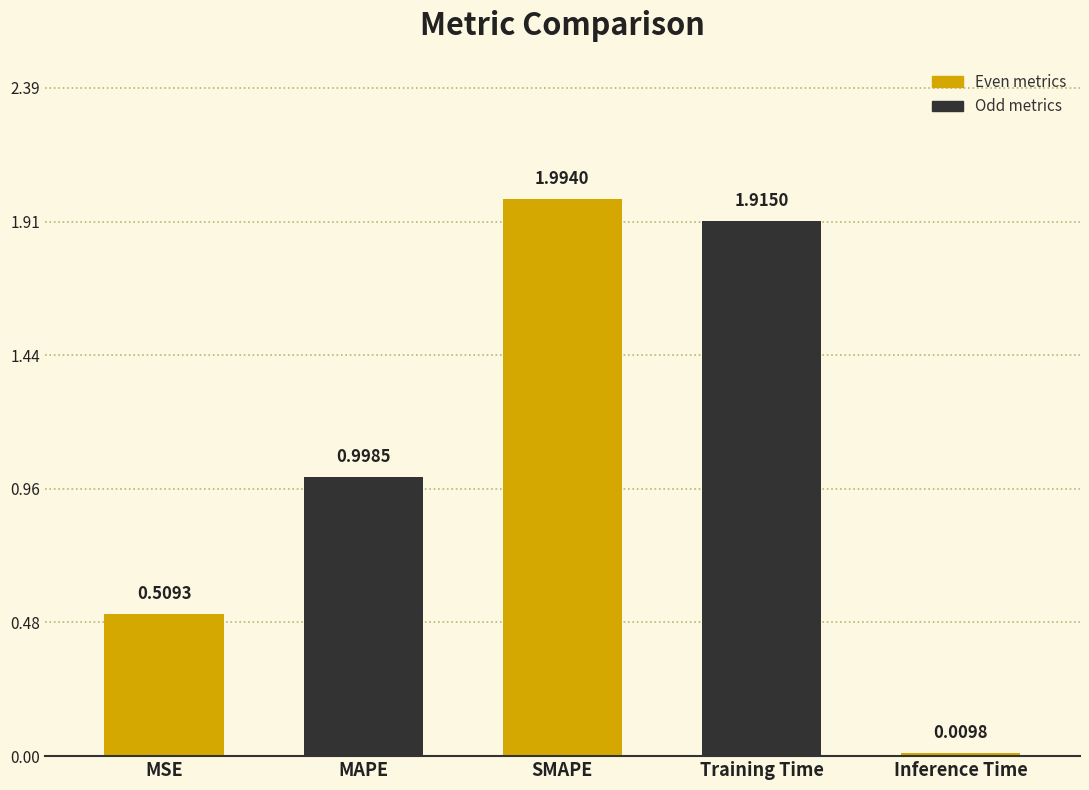

What is the maximum value shown in the chart?

2.0